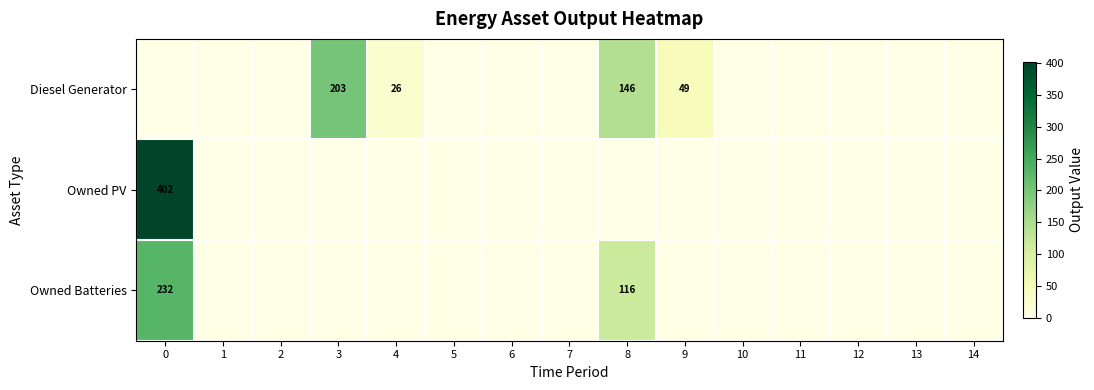

Is it true that Owned PV equals 196 at 0?

False